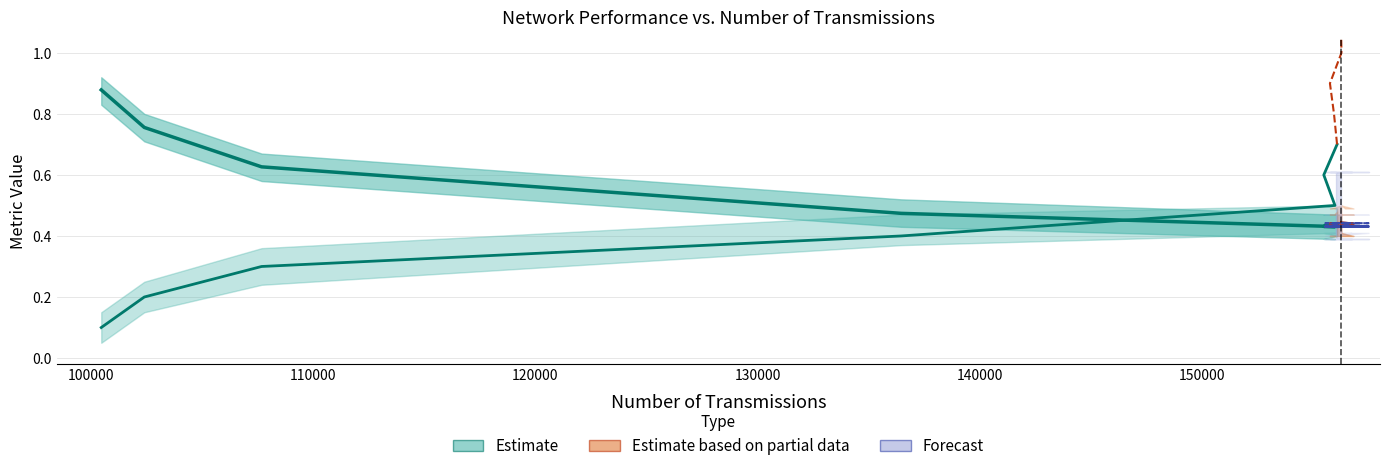

How many lines are shown in the chart?

3